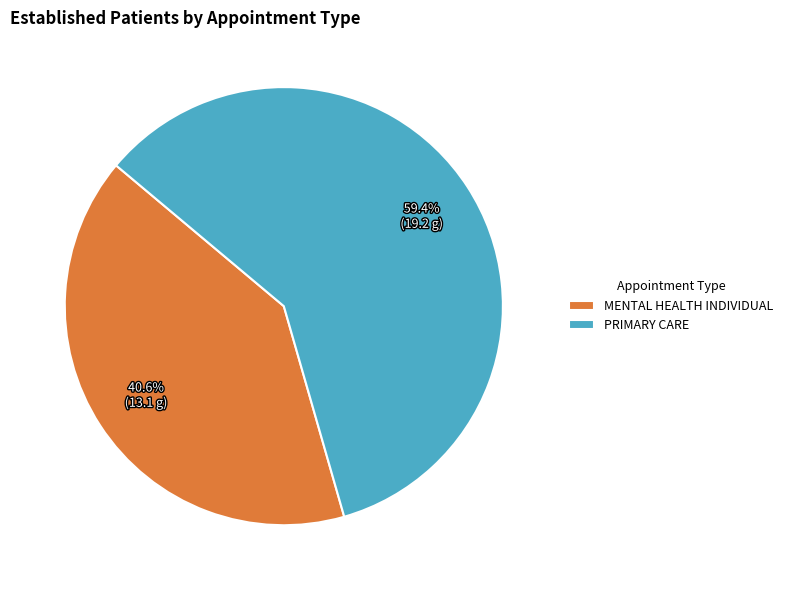

What is the smallest slice in the pie chart?

MENTAL HEALTH INDIVIDUAL